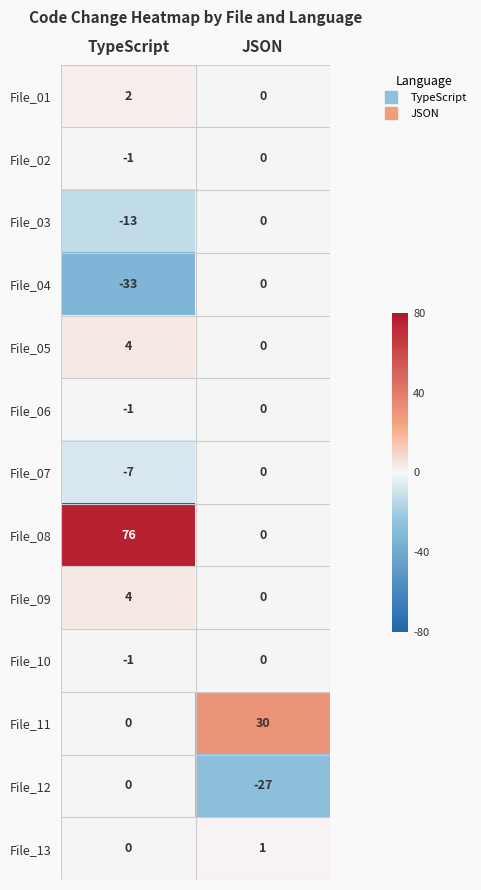

What is the difference between the File_08 values at TypeScript and JSON?

76